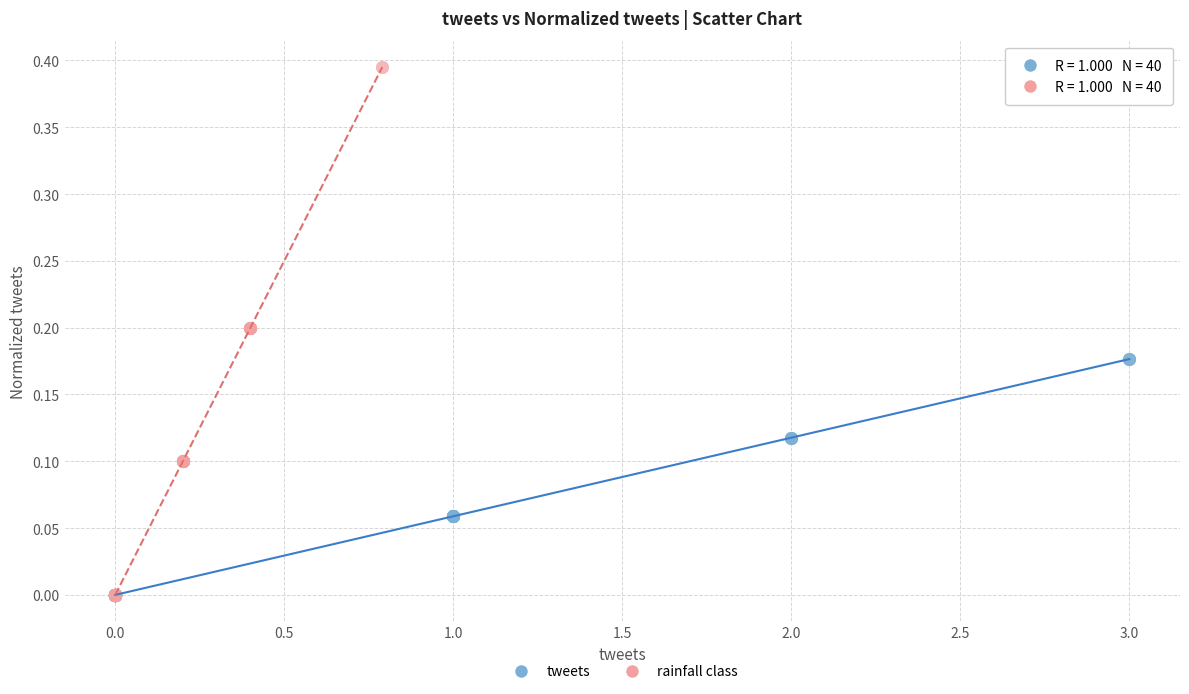

Which series reaches the maximum Y coordinate?

rainfall class